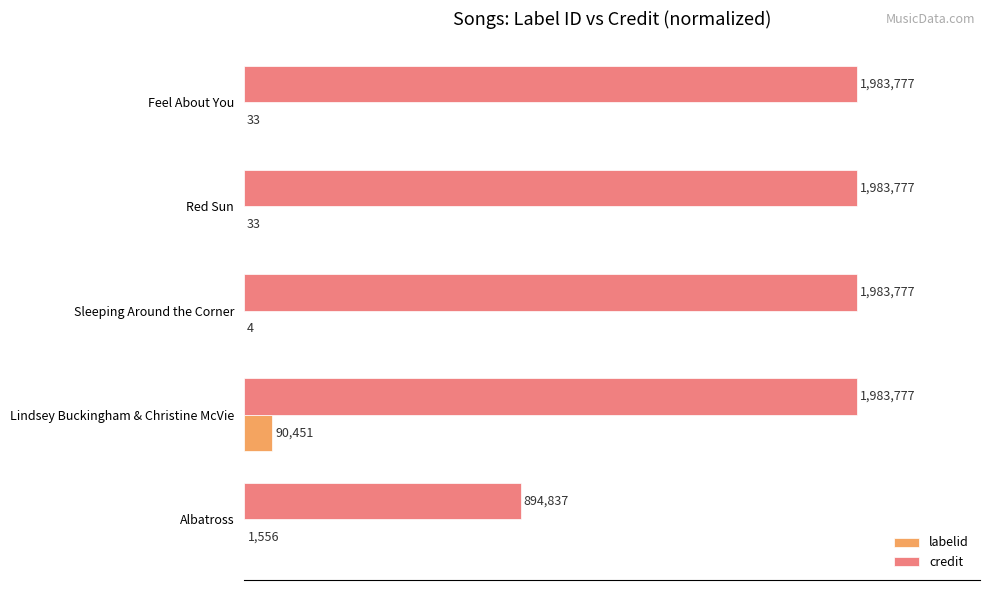

What are all the series names shown in the legend?

labelid, credit